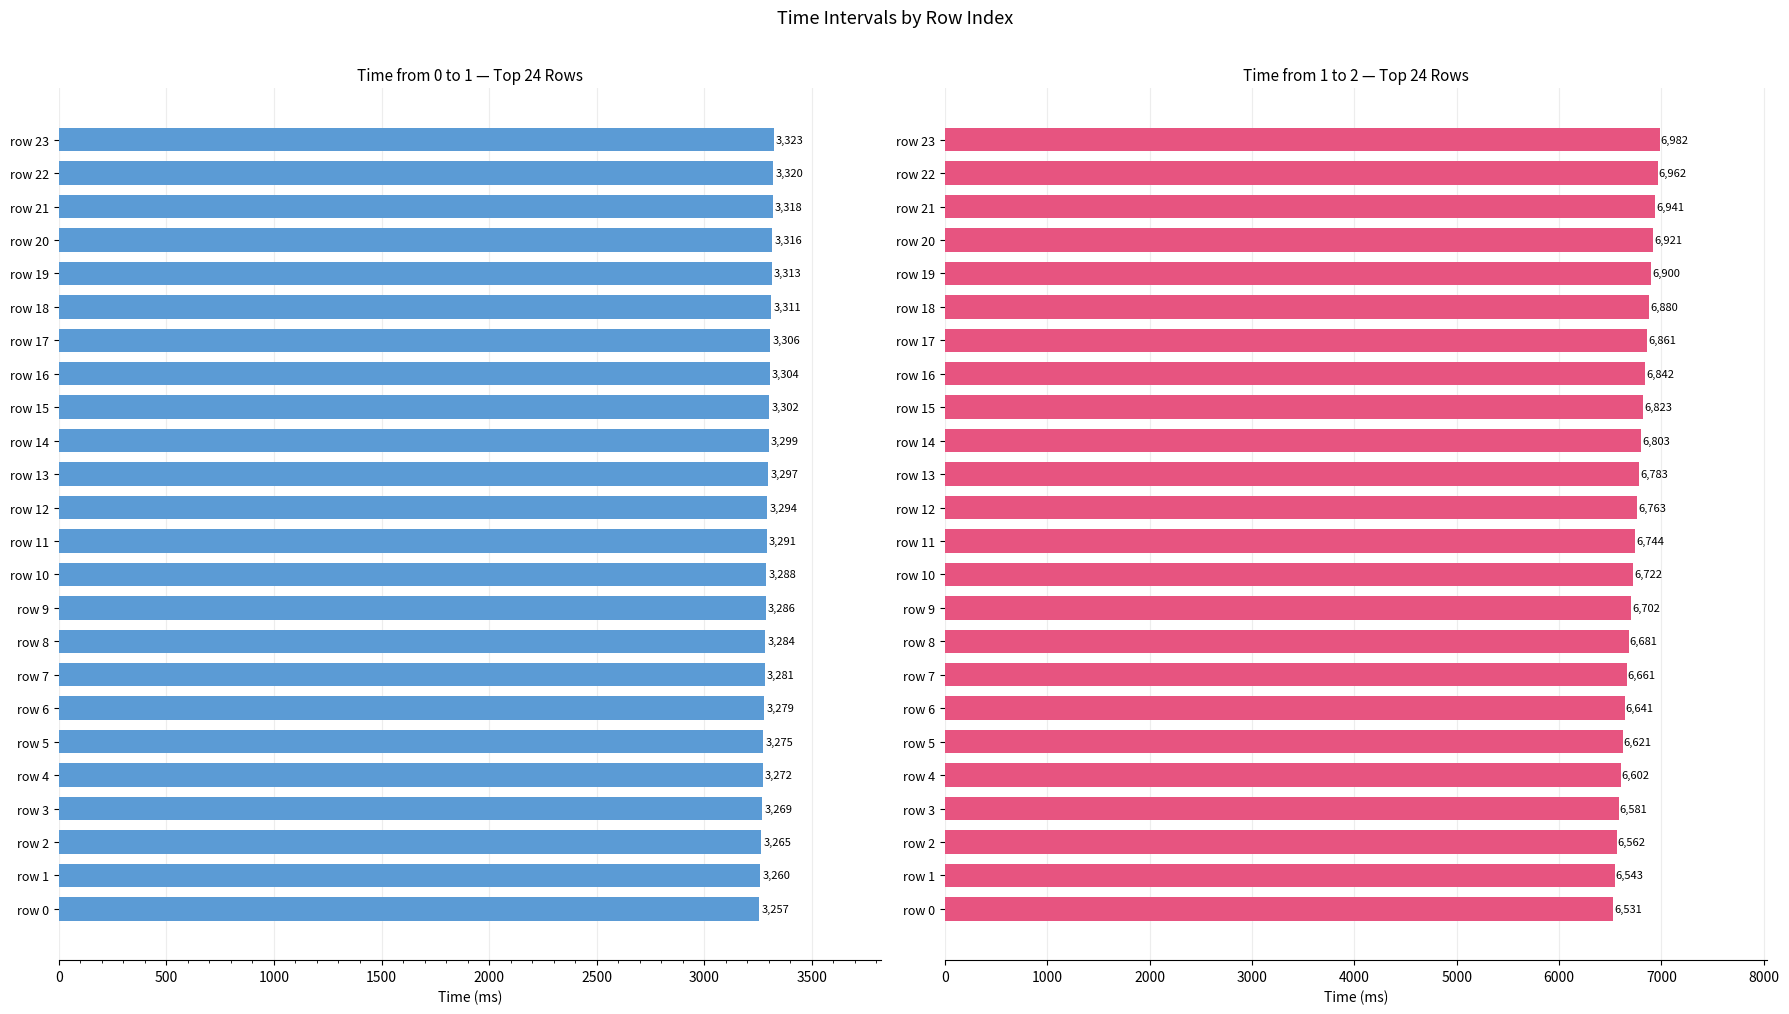

Which series has the largest range (max minus min)?

time from 1 to 2